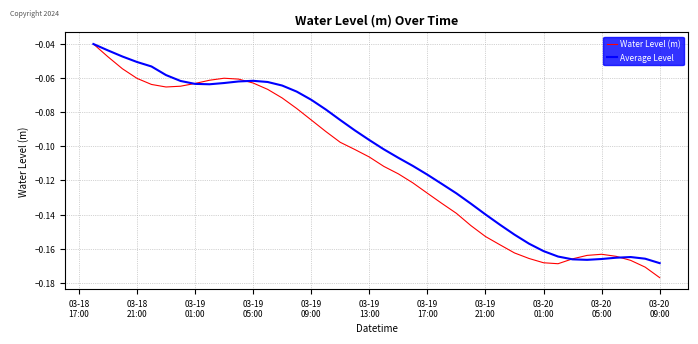

Which series has the largest range (max minus min)?

Water Level (m)